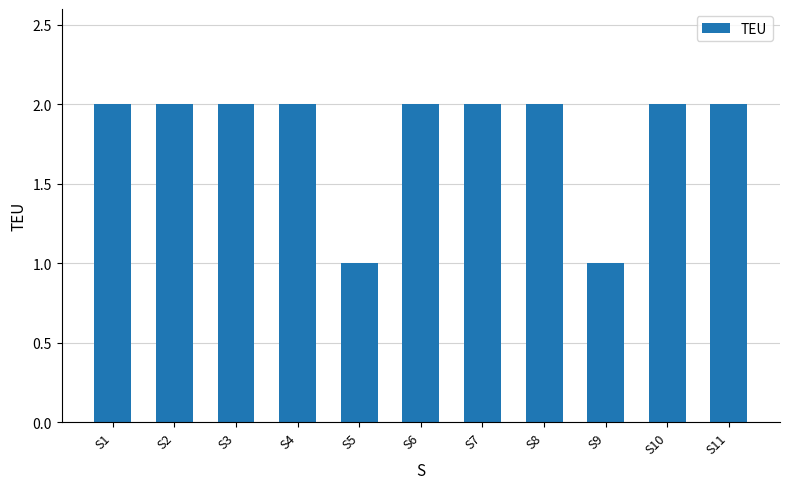

Approximately how many times larger is the value at S10 compared to S6?

1.0